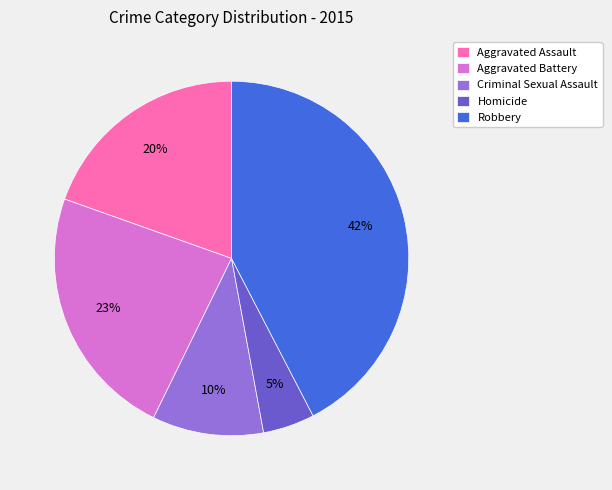

Which slice is the largest?

Robbery